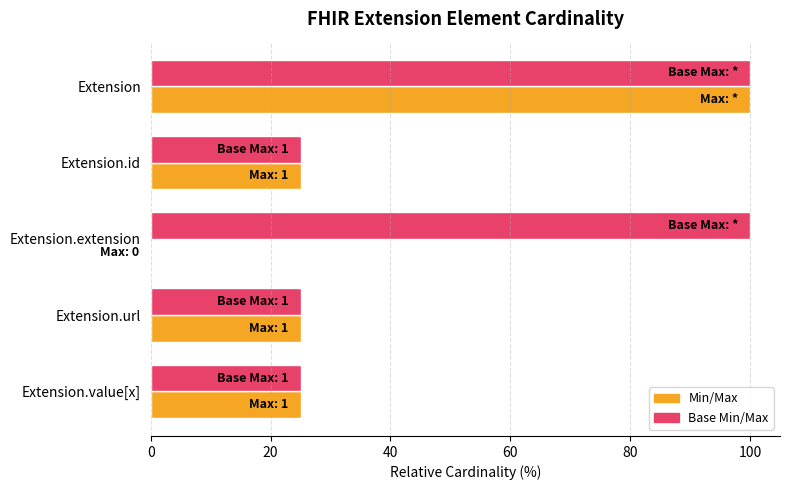

At which category is the sum across all series the highest?

Extension